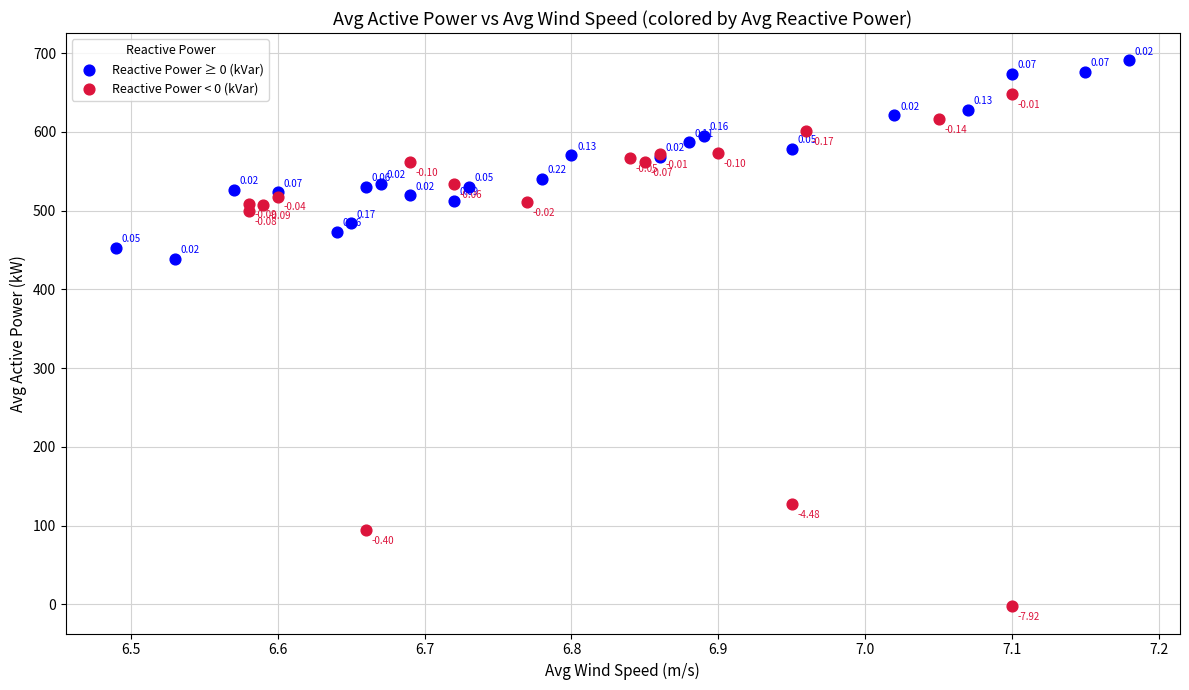

Which series reaches the maximum Y coordinate?

Reactive Power ≥ 0 (kVar)